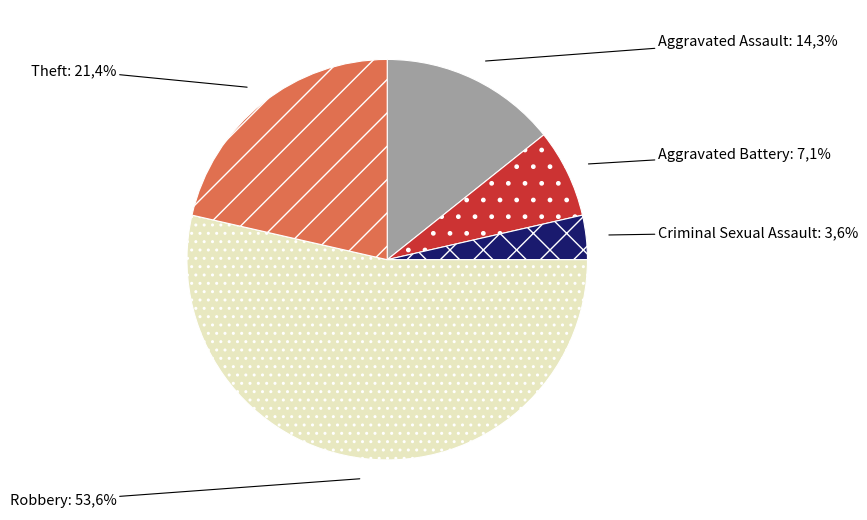

To the nearest percent, what is the difference between the Theft and Aggravated Battery slice percentages?

14%